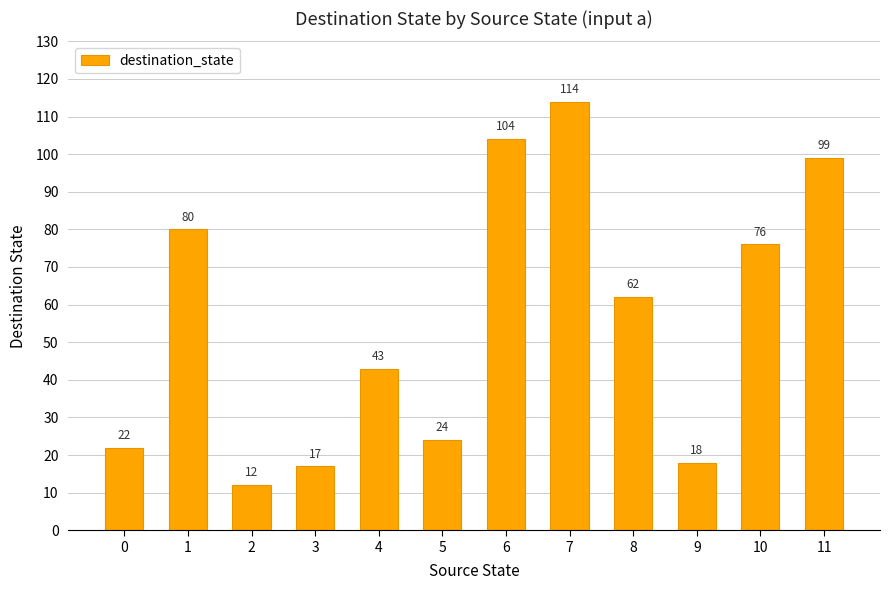

Rank the categories by value from highest to lowest.

7, 6, 11, 1, 10, 8, 4, 5, 0, 9, 3, 2